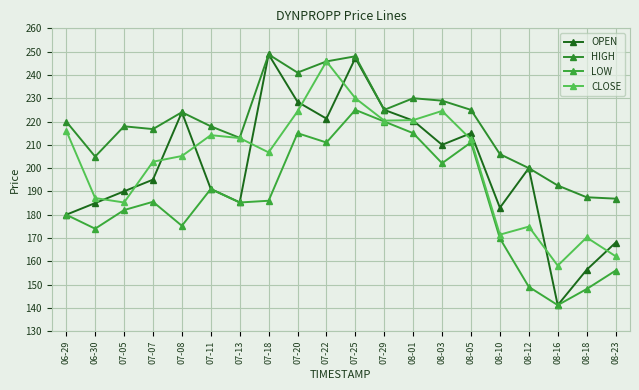

Which label corresponds to the largest value in the chart?

07-18